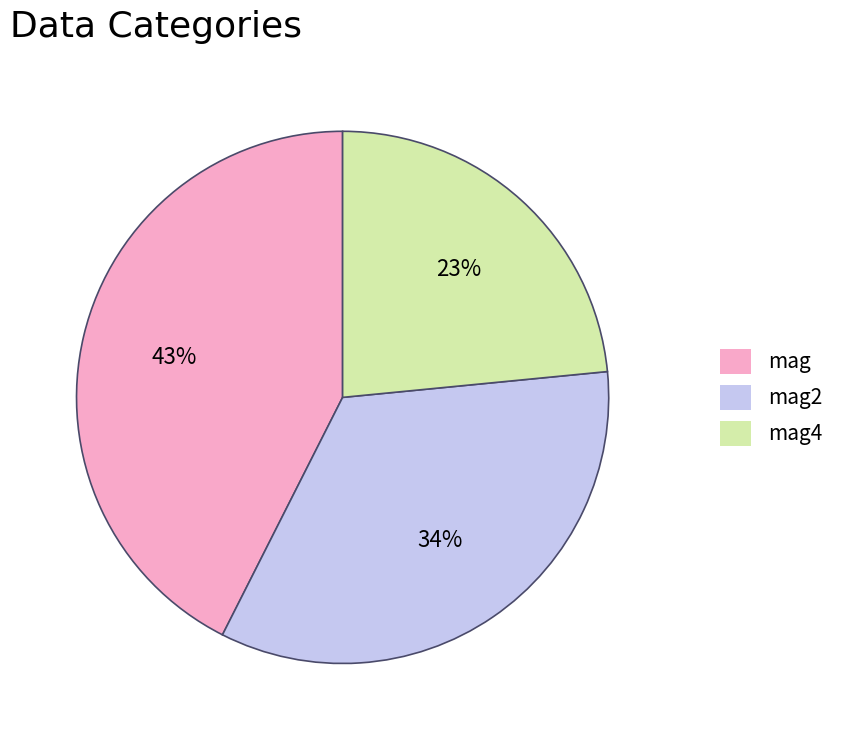

Is the sum of mag2 and mag4 greater than half?

Yes